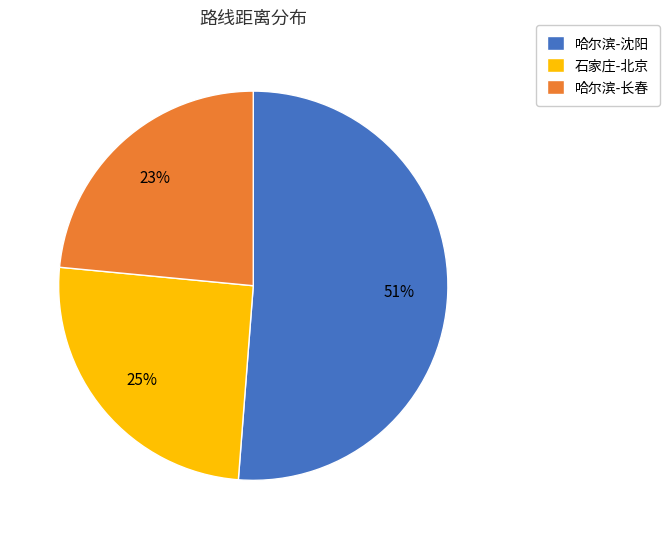

Between 石家庄-北京 and 哈尔滨-沈阳, which is larger?

哈尔滨-沈阳